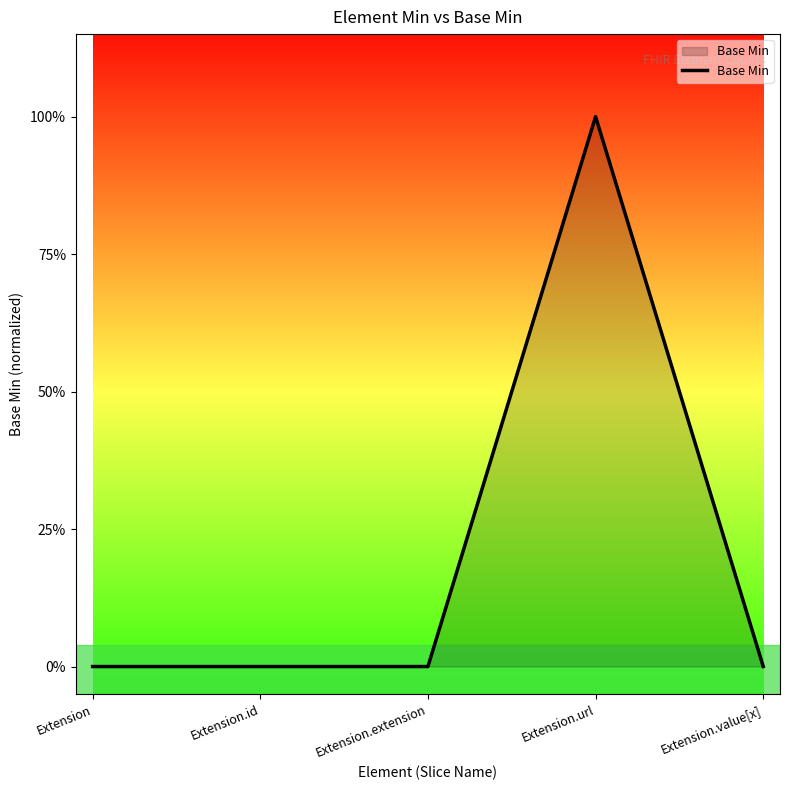

Between Extension.url and Extension.id, which is larger?

Extension.url